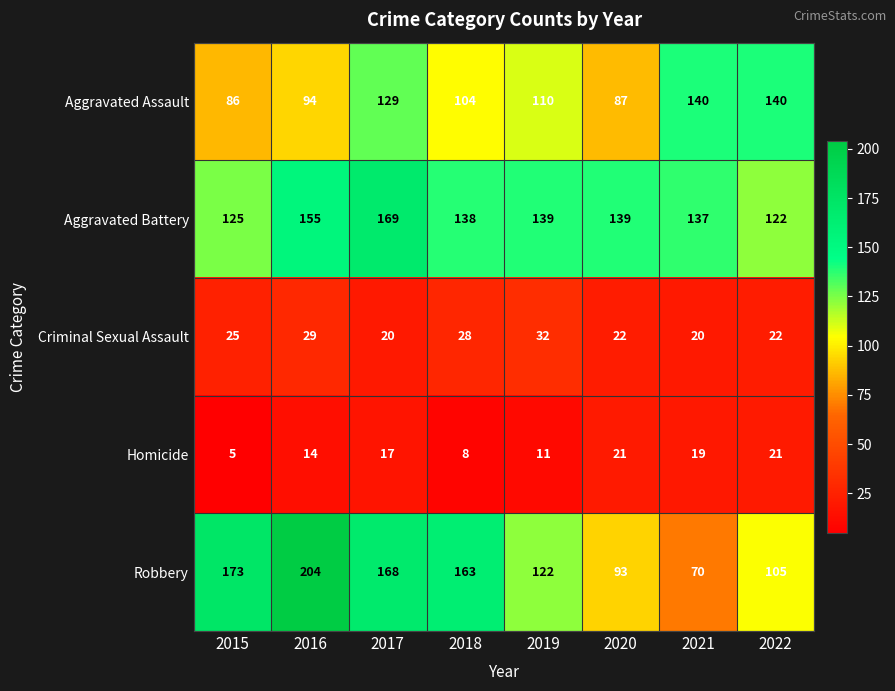

Which label corresponds to the largest value in the chart?

2016